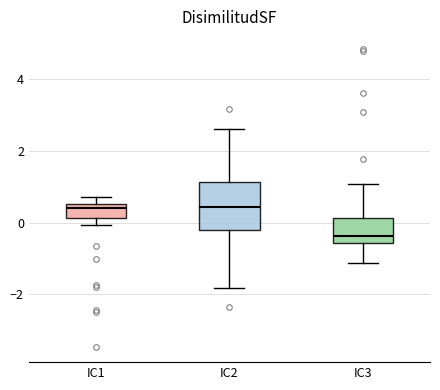

Reading left to right, read every box against the y-axis: the position of its median line, the range the box covers, and the ends of its whiskers. The values are not printed on the chart, so give them approximately, as read against the axis.

IC1: median 0.4, box 0.2 to 0.6, whiskers 0.0 to 0.8
IC2: median 0.4, box -0.2 to 1.2, whiskers -1.8 to 2.6
IC3: median -0.4, box -0.6 to 0.2, whiskers -1.2 to 1.0